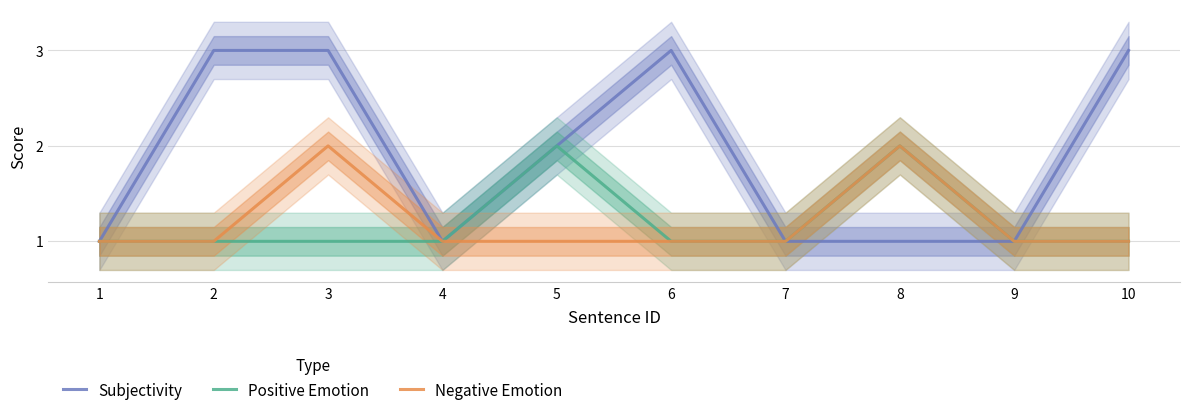

The value of Negative Emotion at 2 is 1. True or false?

True